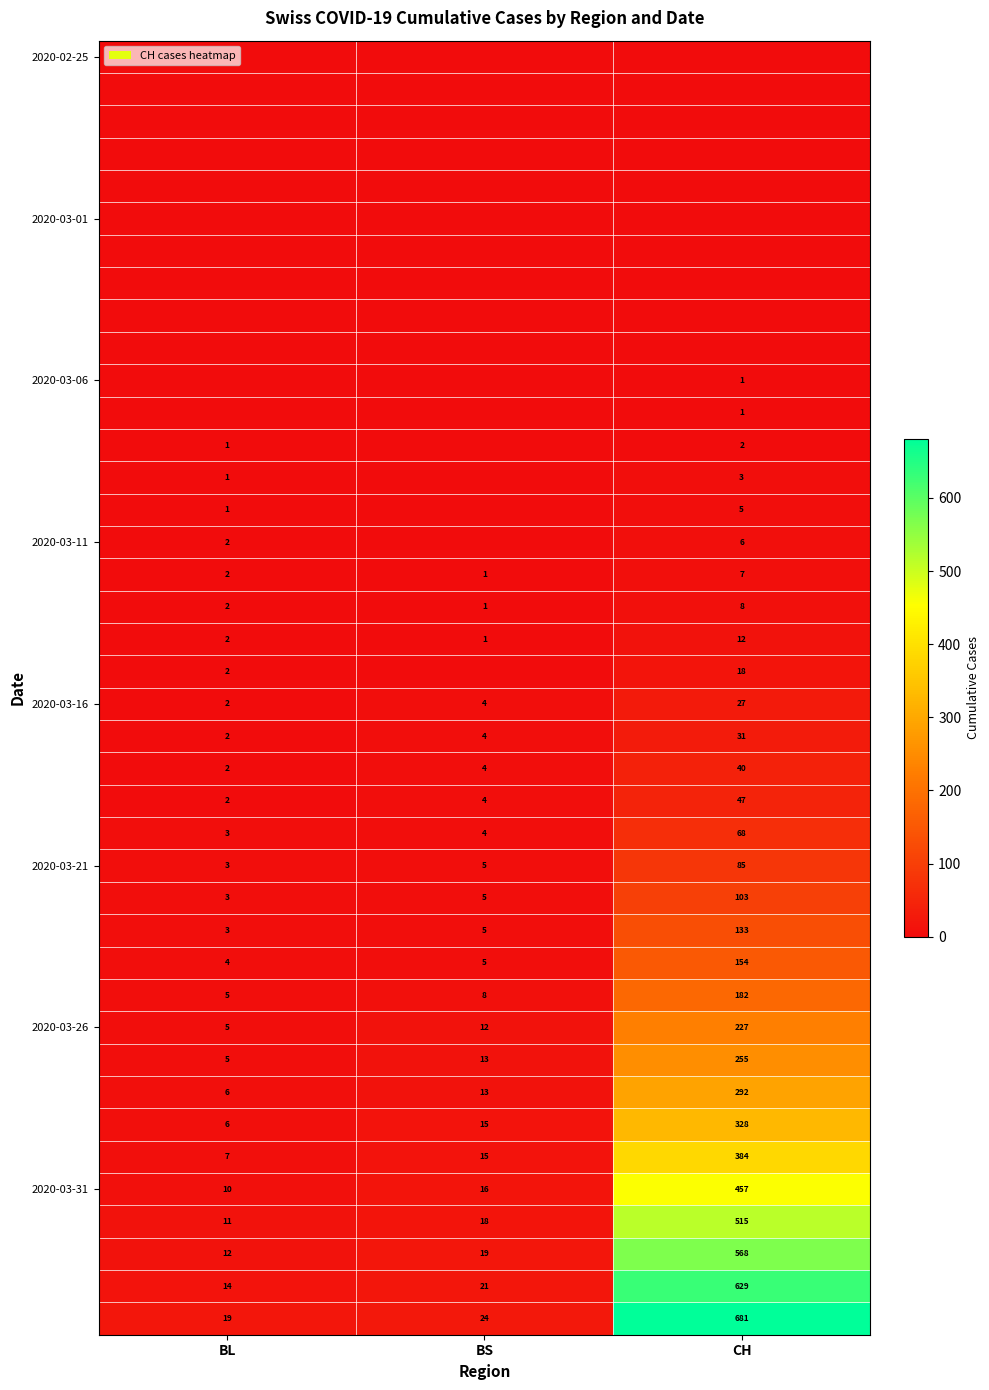

The value of 2020-03-16 at BS is 4. True or false?

True